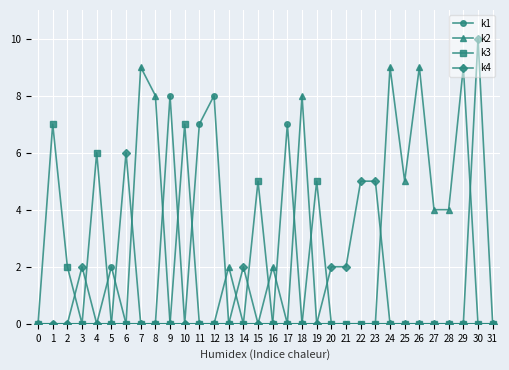

What is the difference between the maximum and minimum values in the k4 series?

10